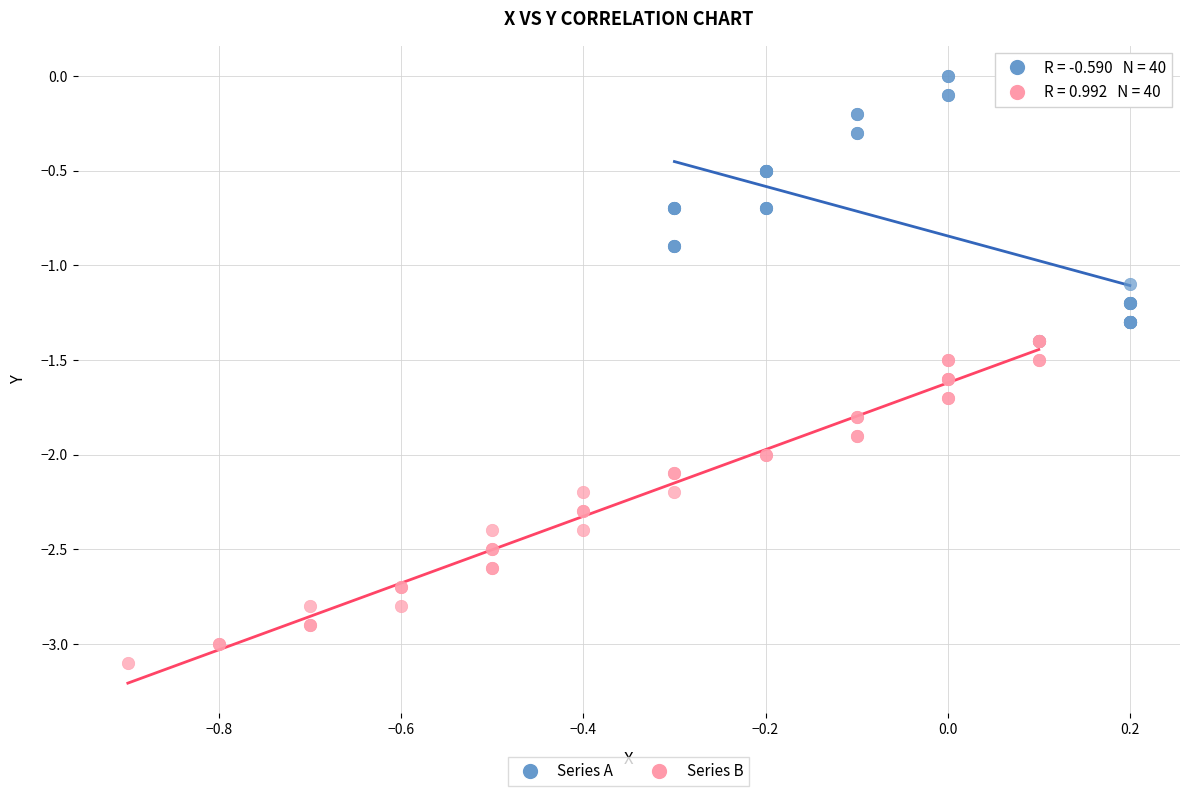

Which series reaches the maximum Y coordinate?

Series A